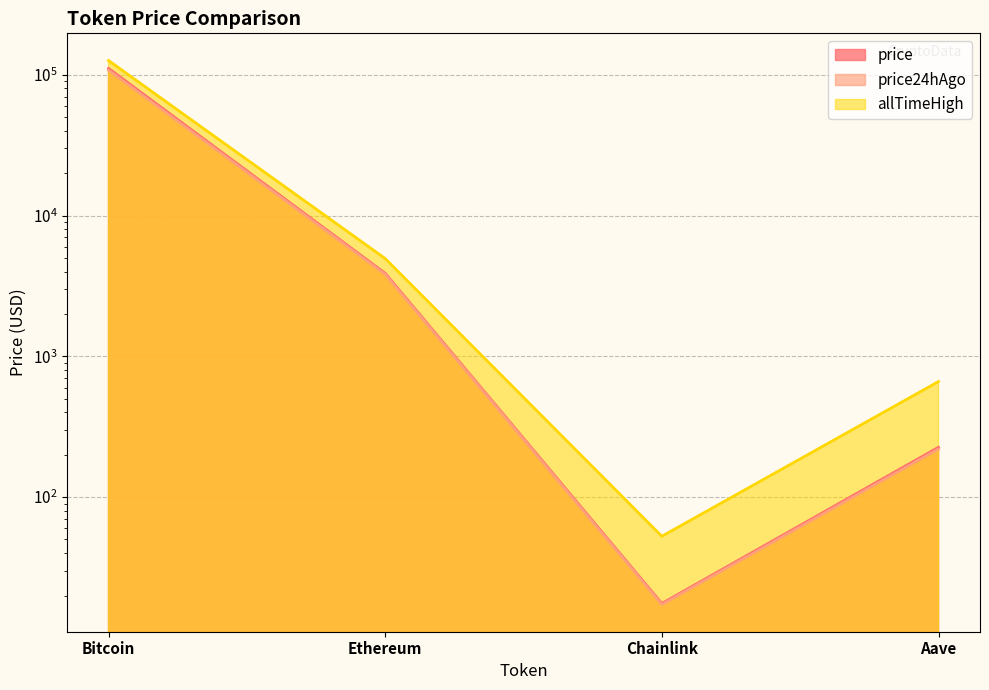

True or false: price and price24hAgo cross at least once.

False